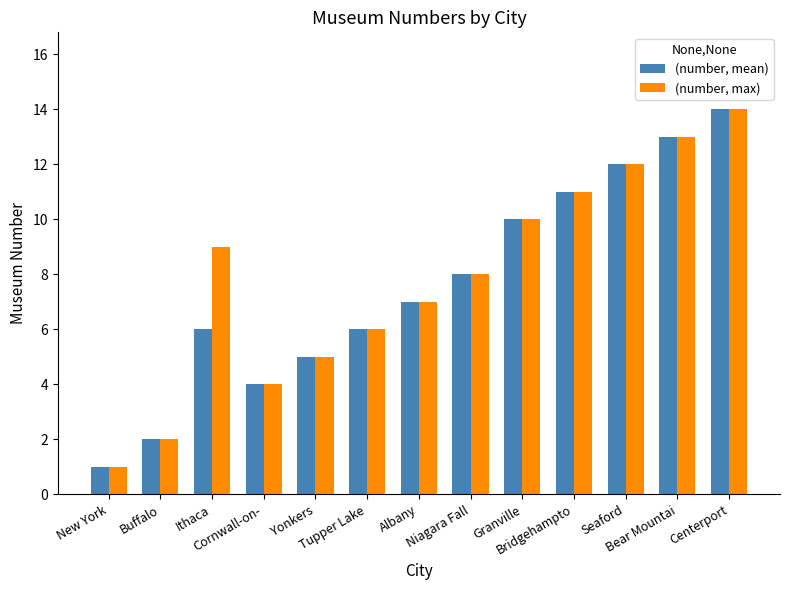

What is the difference between the maximum and minimum values in the (number, max) series?

13